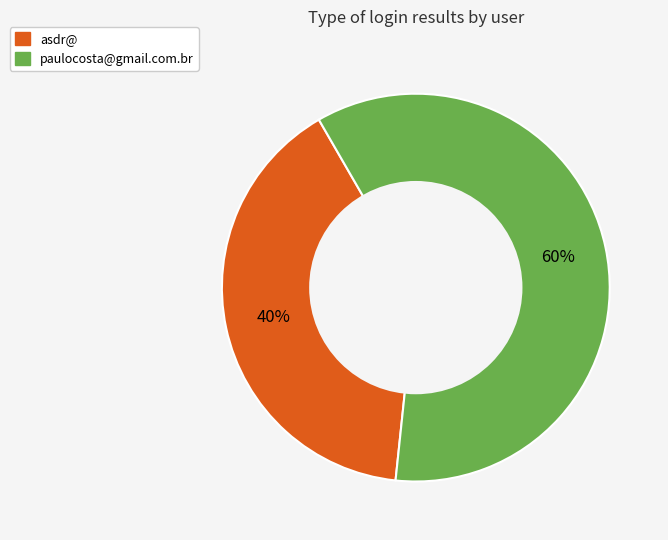

Is there a majority slice in this chart?

Yes